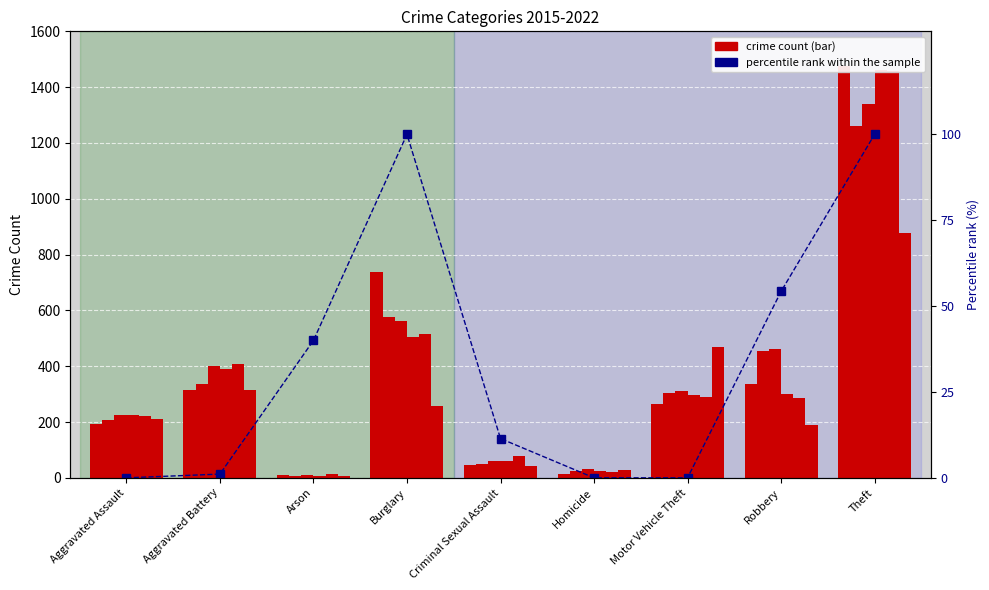

Between Aggravated Assault and Criminal Sexual Assault, which is larger?

Criminal Sexual Assault